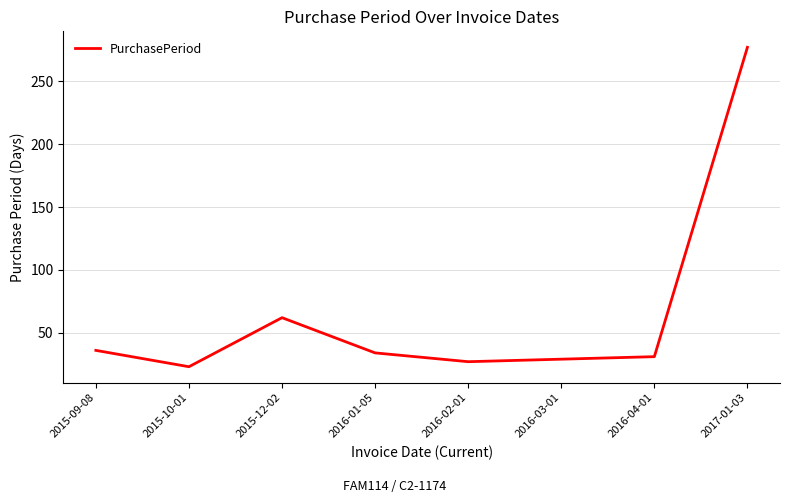

What is the difference between the maximum and second lowest values?

250